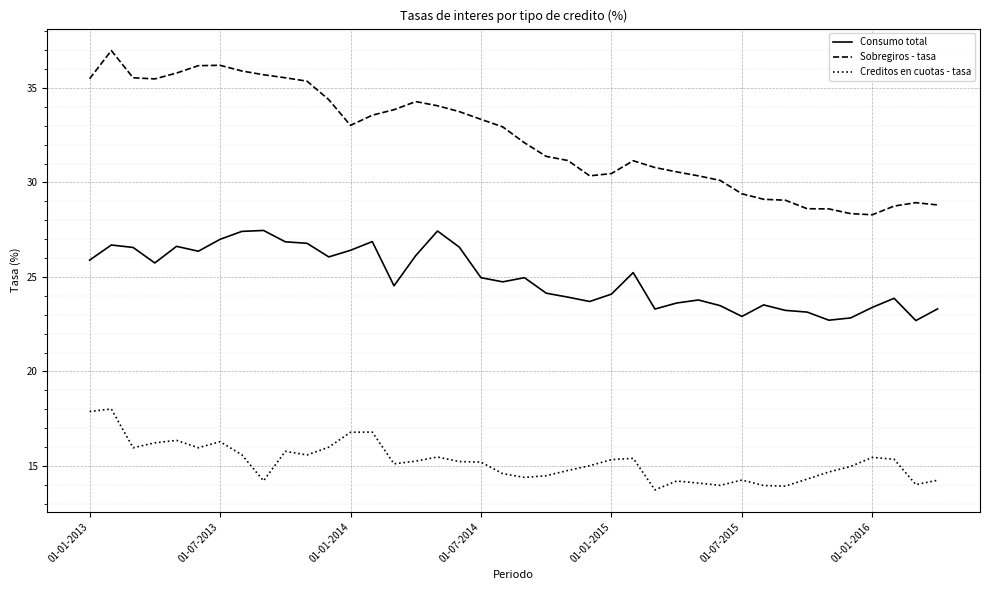

What is the minimum value for Creditos en cuotas - tasa?

13.7